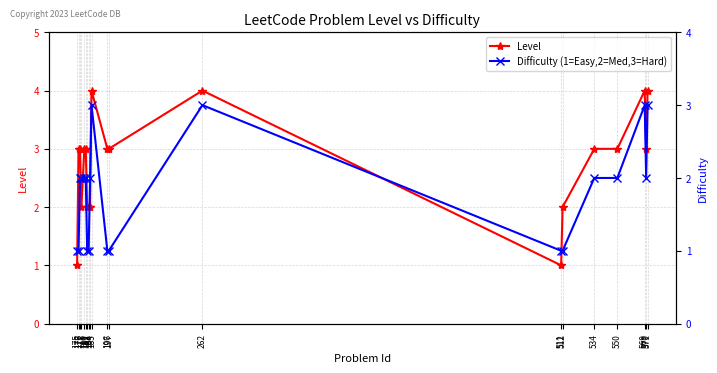

In Difficulty (1=Easy,2=Med,3=Hard), how many points are lower than both neighbors (excluding endpoints)?

1